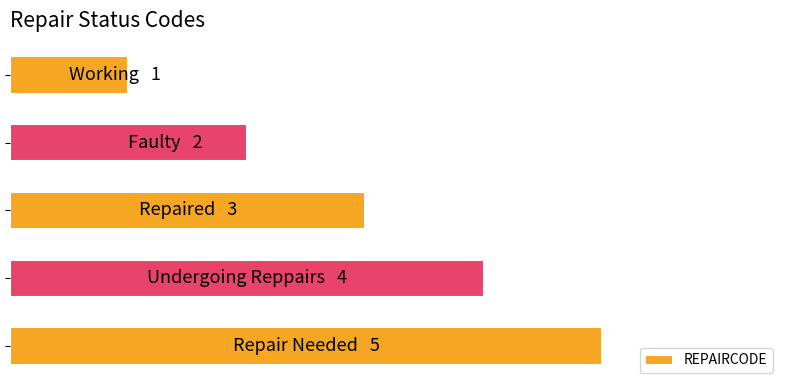

Are the bars horizontal?

Yes